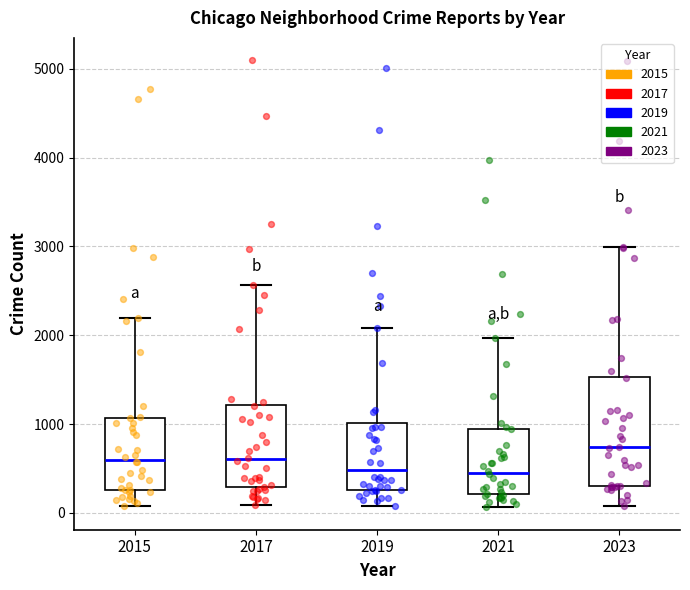

Where does the median line of the box at x = 2023 sit on the y-axis? The values are not printed on the chart, so give them approximately, as read against the axis.

700